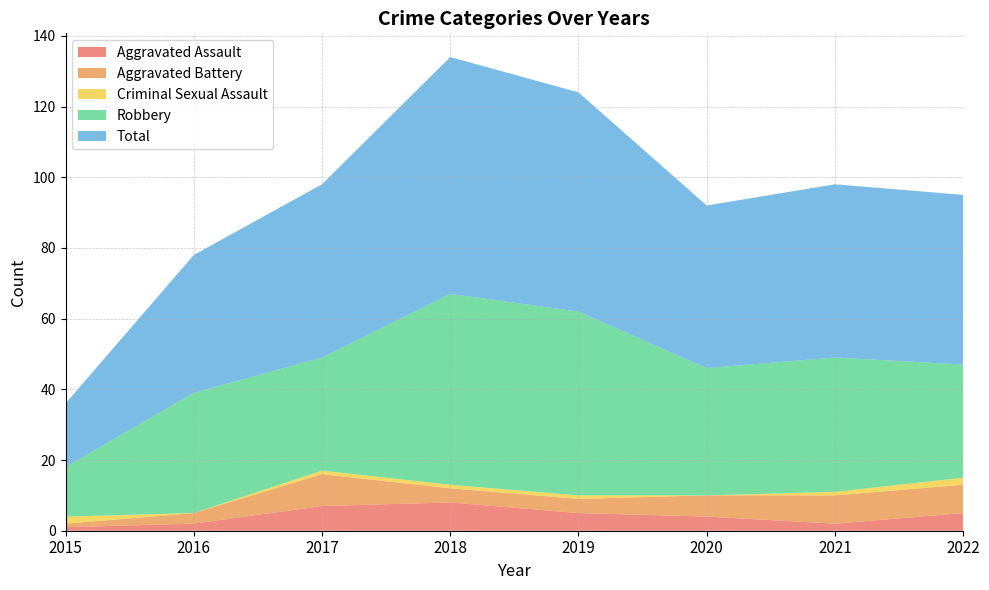

Reading right to left, transcribe all the data shown in this chart.

Aggravated Assault: 2022=5	2021=2	2020=4	2019=5	2018=8	2017=7	2016=2	2015=1
Aggravated Battery: 2022=8	2021=8	2020=6	2019=4	2018=4	2017=9	2016=3	2015=1
Criminal Sexual Assault: 2022=2	2021=1	2020=0	2019=1	2018=1	2017=1	2016=0	2015=2
Robbery: 2022=32	2021=38	2020=36	2019=52	2018=54	2017=32	2016=34	2015=14
Total: 2022=48	2021=49	2020=46	2019=62	2018=67	2017=49	2016=39	2015=18